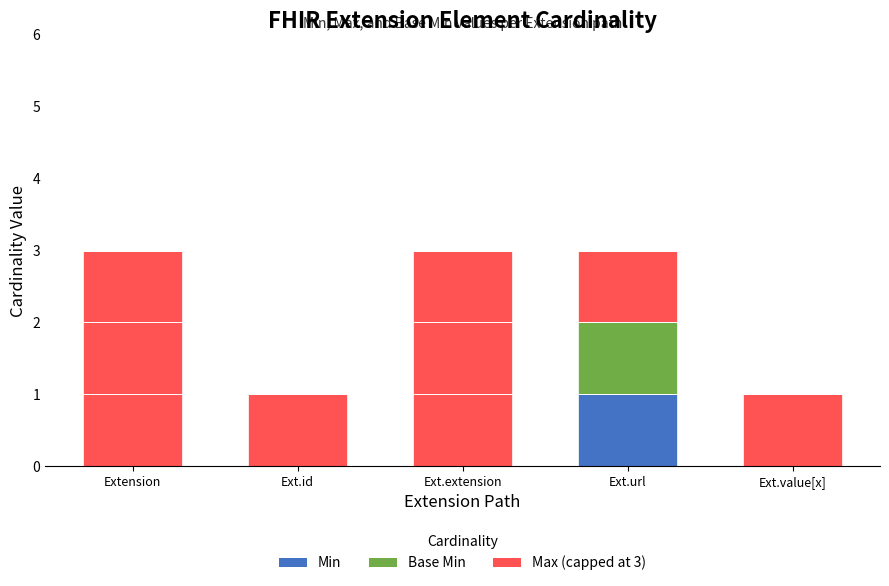

Reading left to right, transcribe the values for Min.

Extension=0	Ext.id=0	Ext.extension=0	Ext.url=1	Ext.value[x]=0